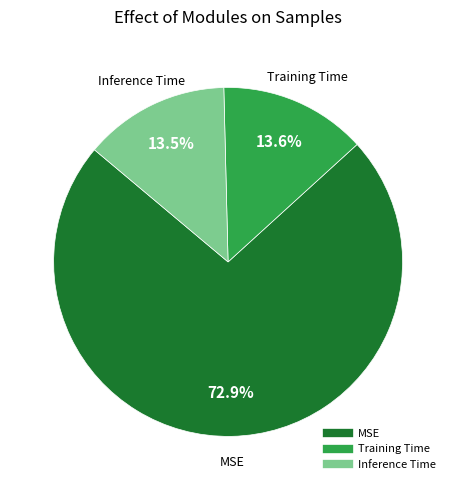

Between Training Time and MSE, which is larger?

MSE